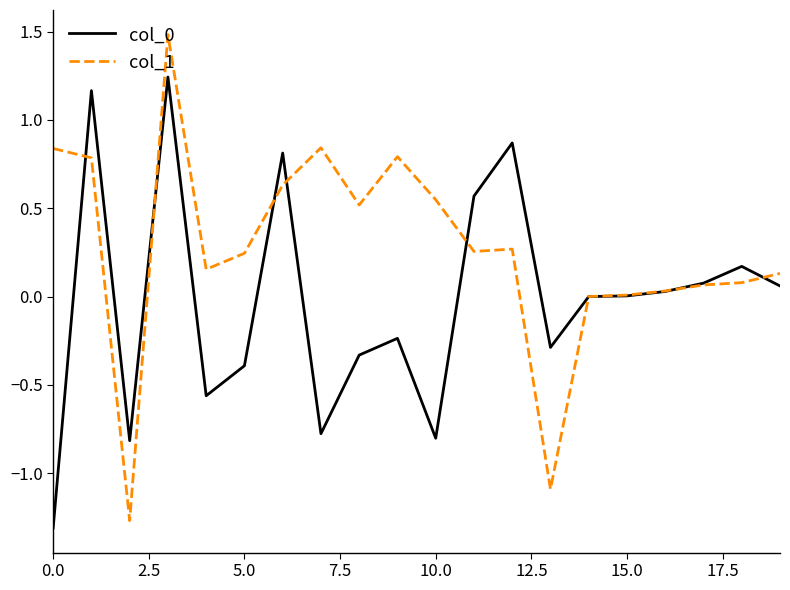

Which series has the largest total across all categories?

col_1